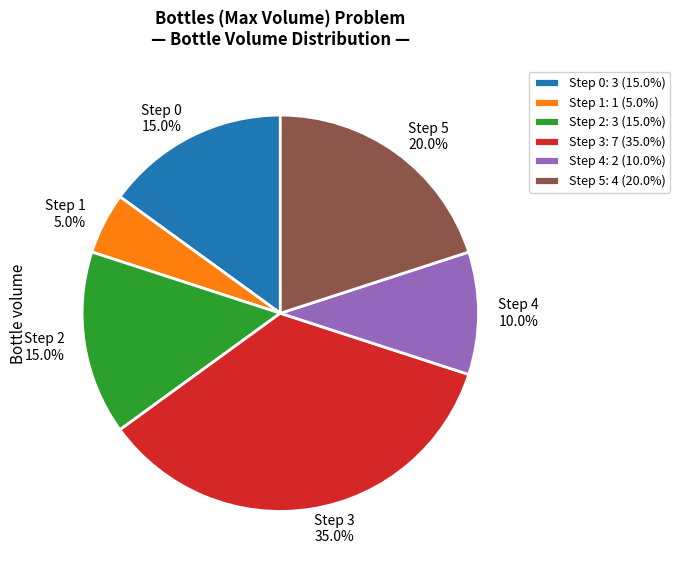

What is the ratio of the value at Step 0 15.0% to the value at Step 4 10.0%?

1.5